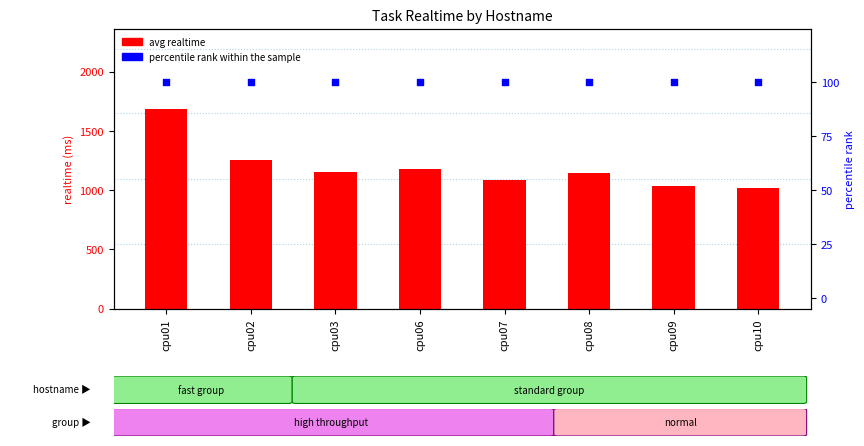

What are all the series names shown in the legend?

avg realtime, percentile rank within the sample